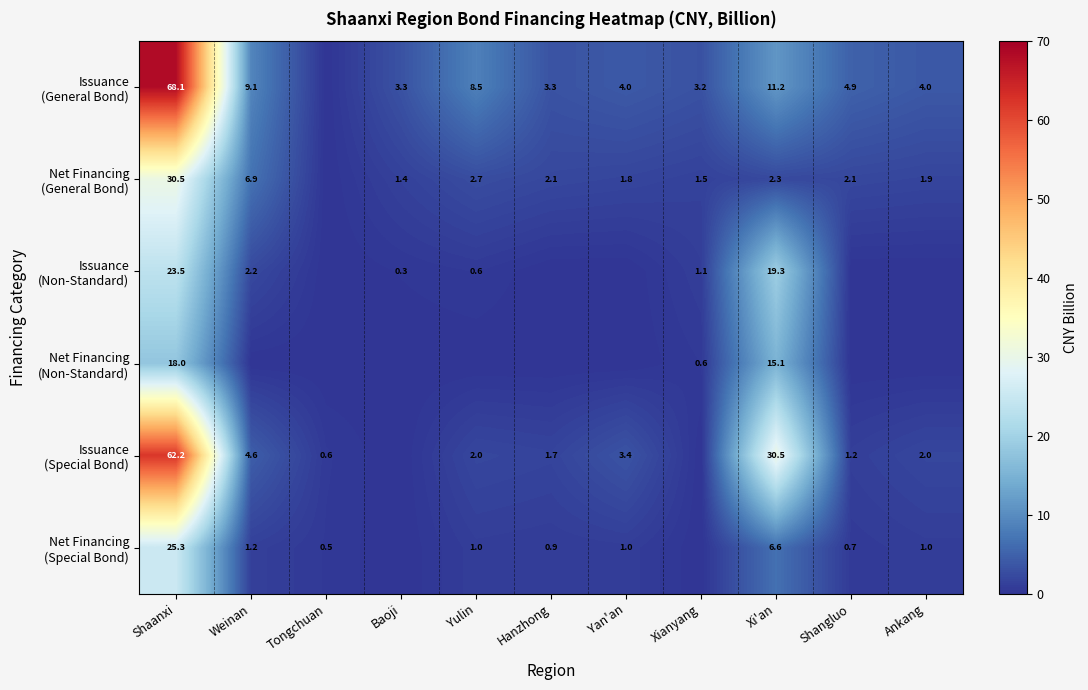

Which series has the widest spread of values?

Issuance (General Bond)